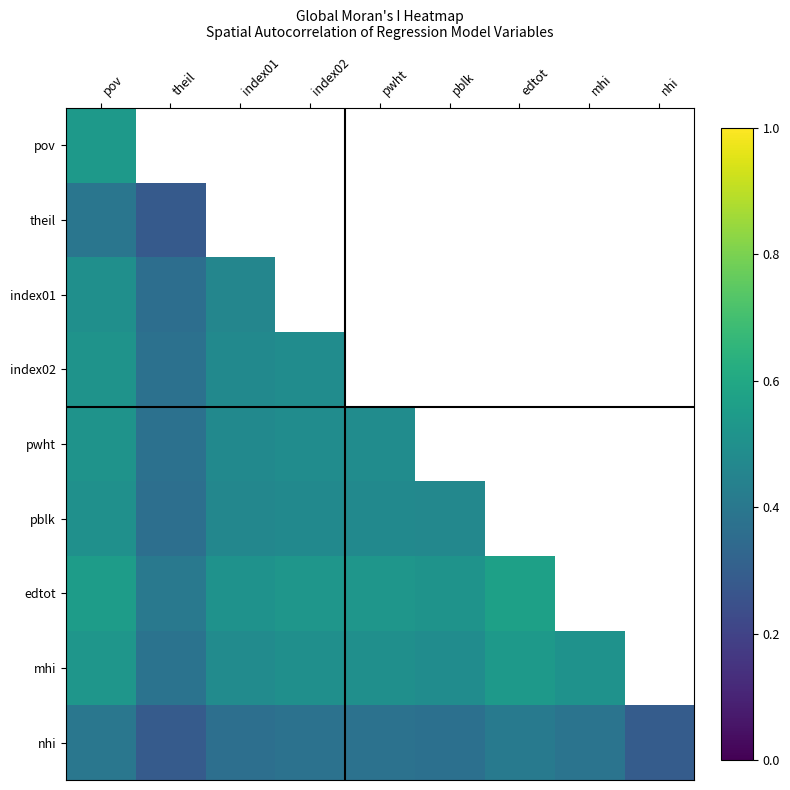

At which label is mhi closest to 0?

theil